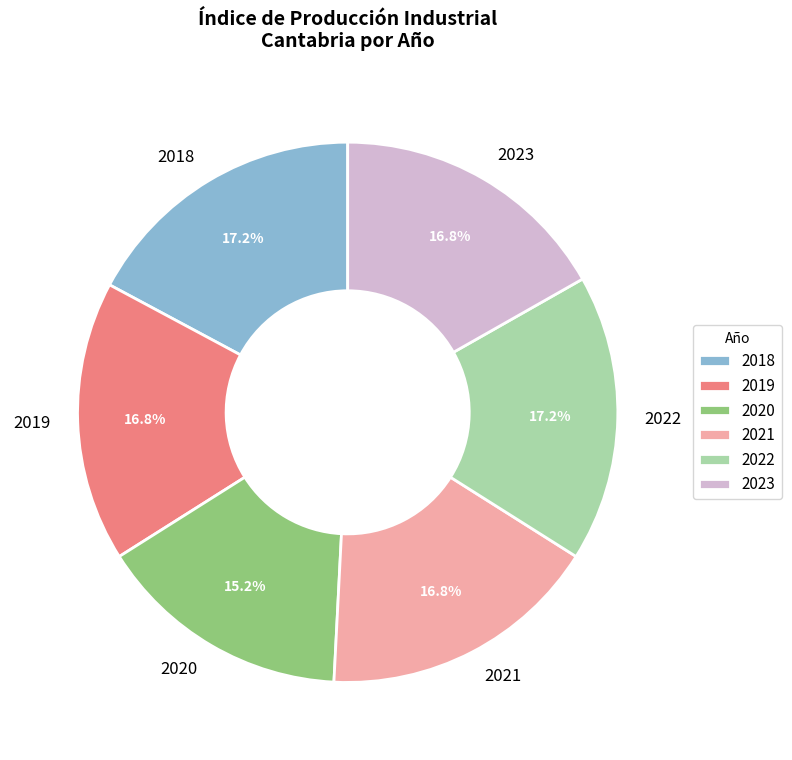

Which category has the smallest portion of the pie?

2020